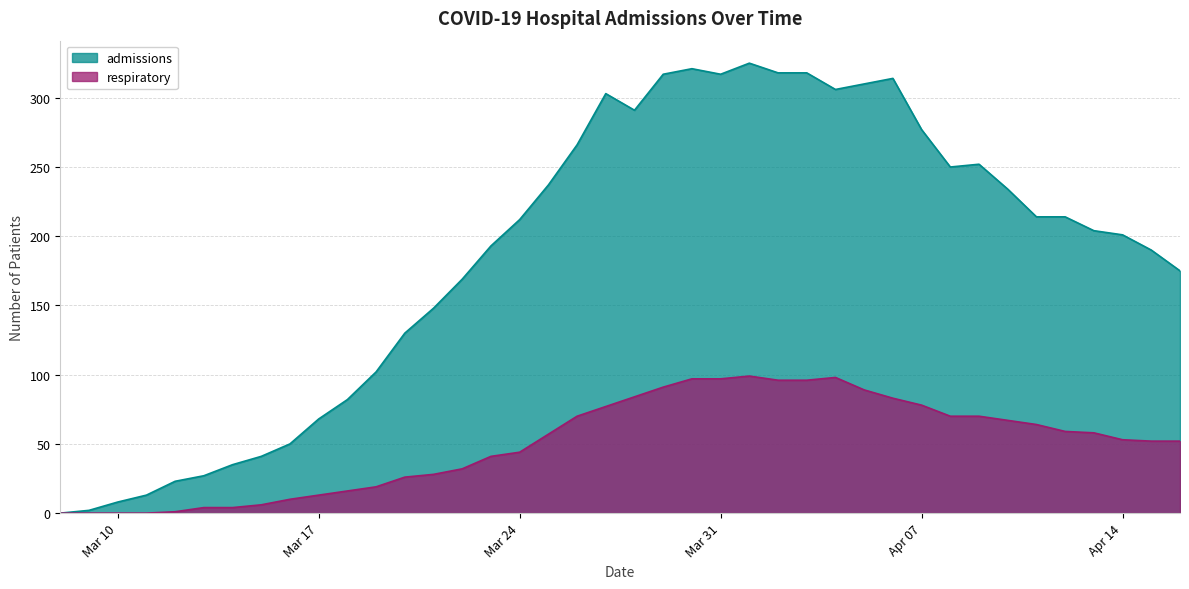

How many values in respiratory are above zero?

36